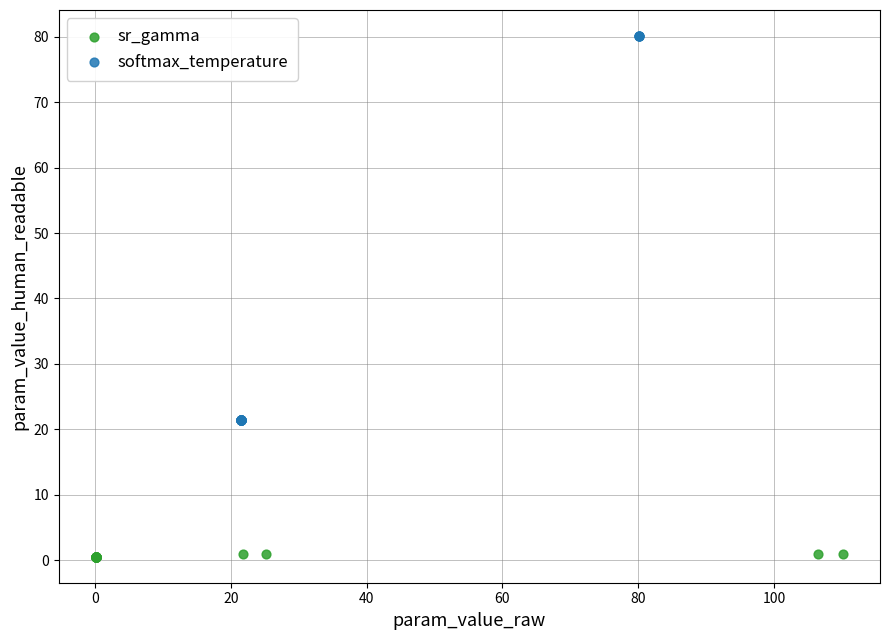

Which series has the widest spread of Y values?

softmax_temperature